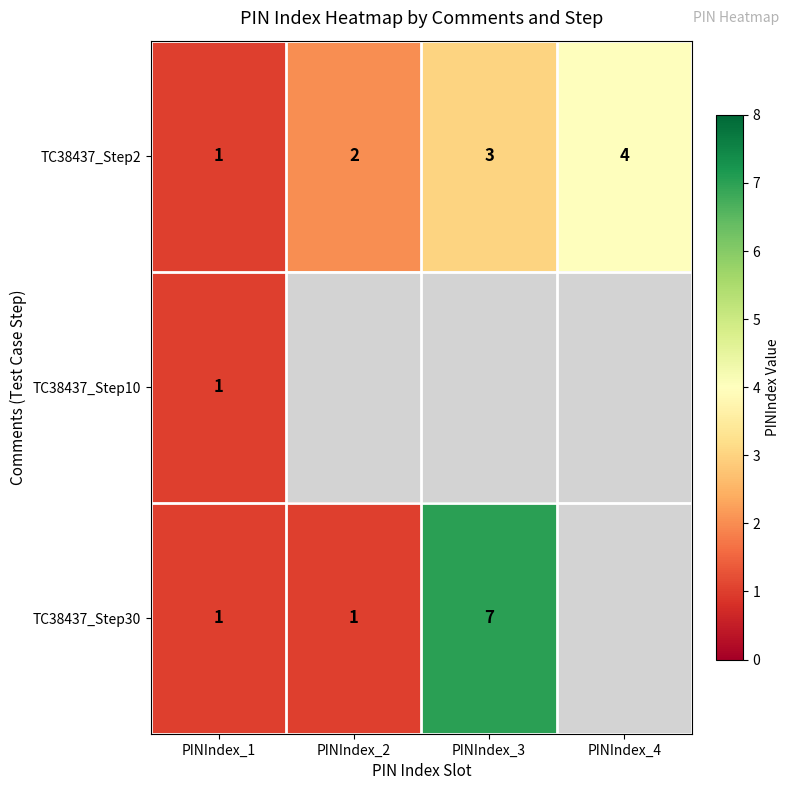

How many distinct data groups are displayed?

3